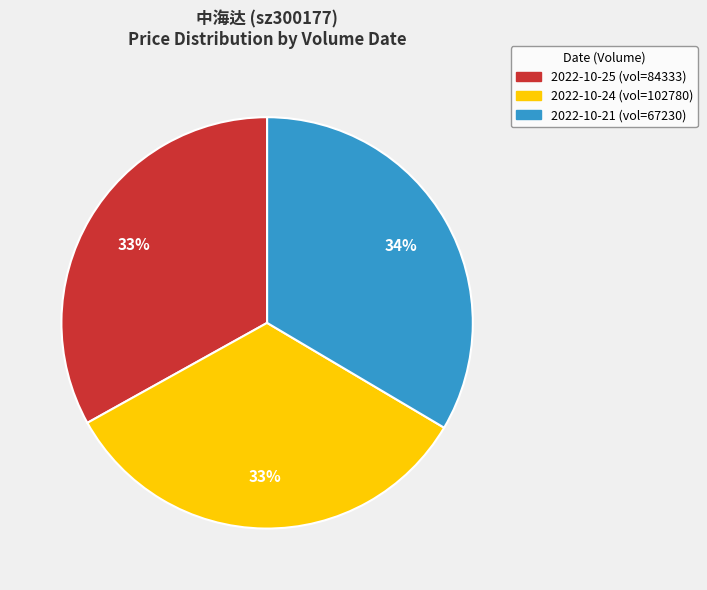

To the nearest percent, what percentage of the pie is 2022-10-25 (vol=84333)?

33%